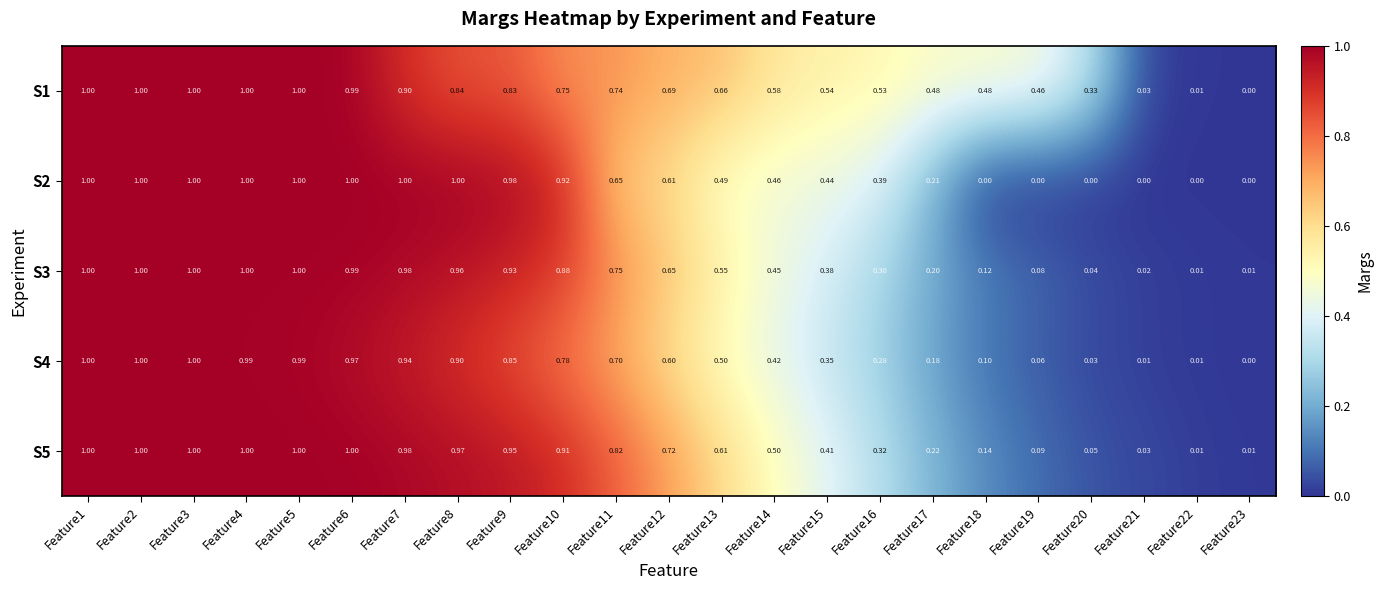

Is the value of S5 at Feature3 greater than the value of S4 at Feature13?

Yes